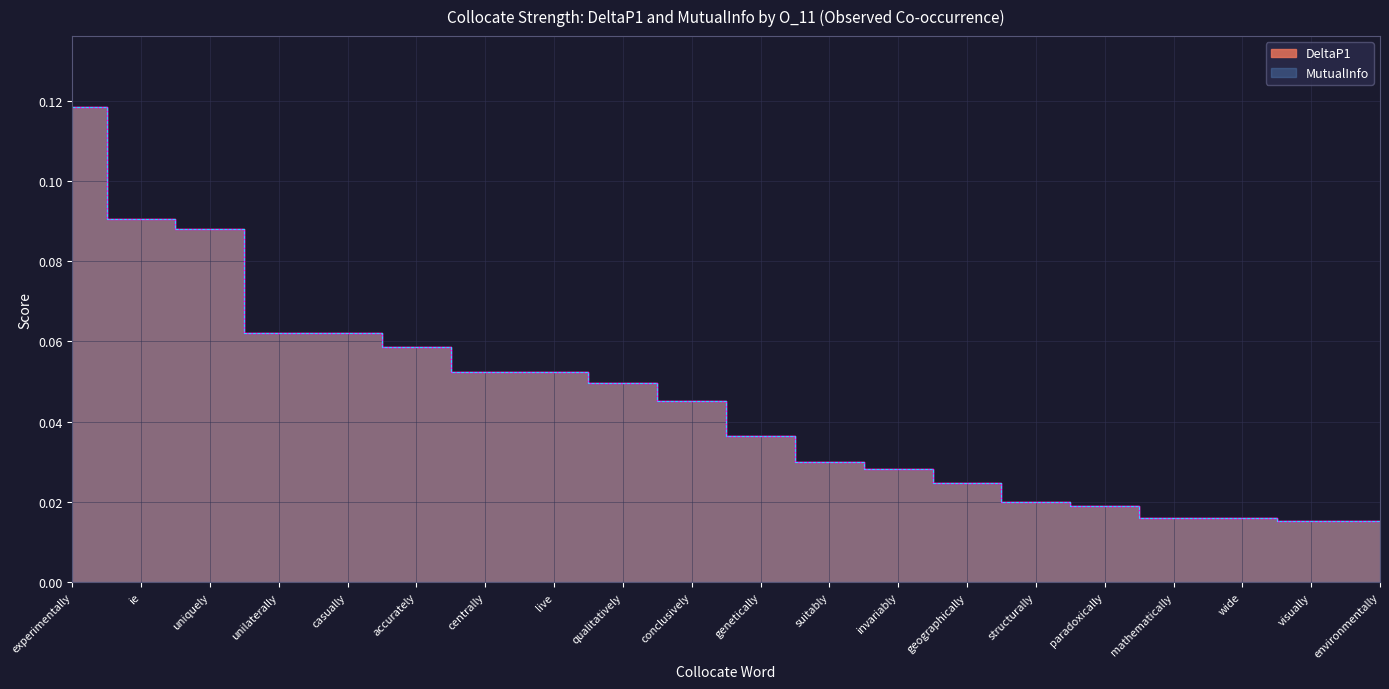

At how many categories does at least one series exceed 0?

20